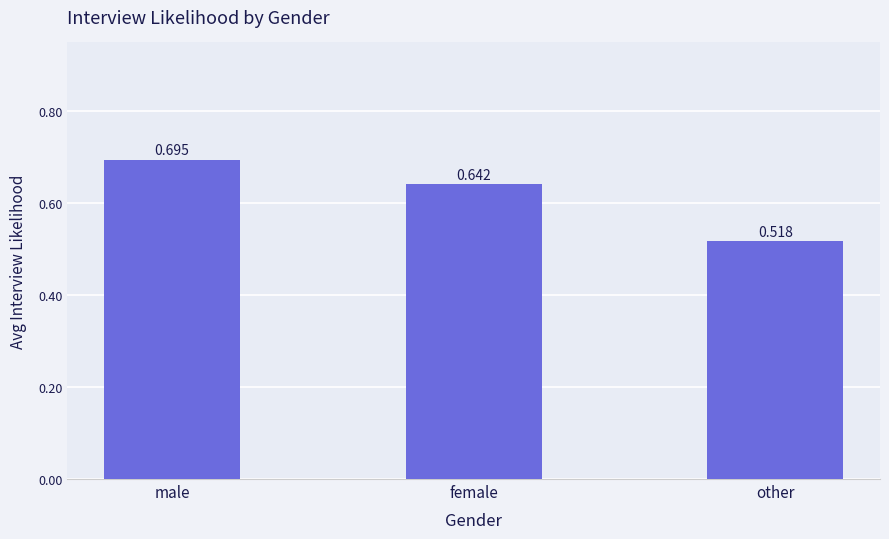

What is the label of the 2nd bar from the right?

female